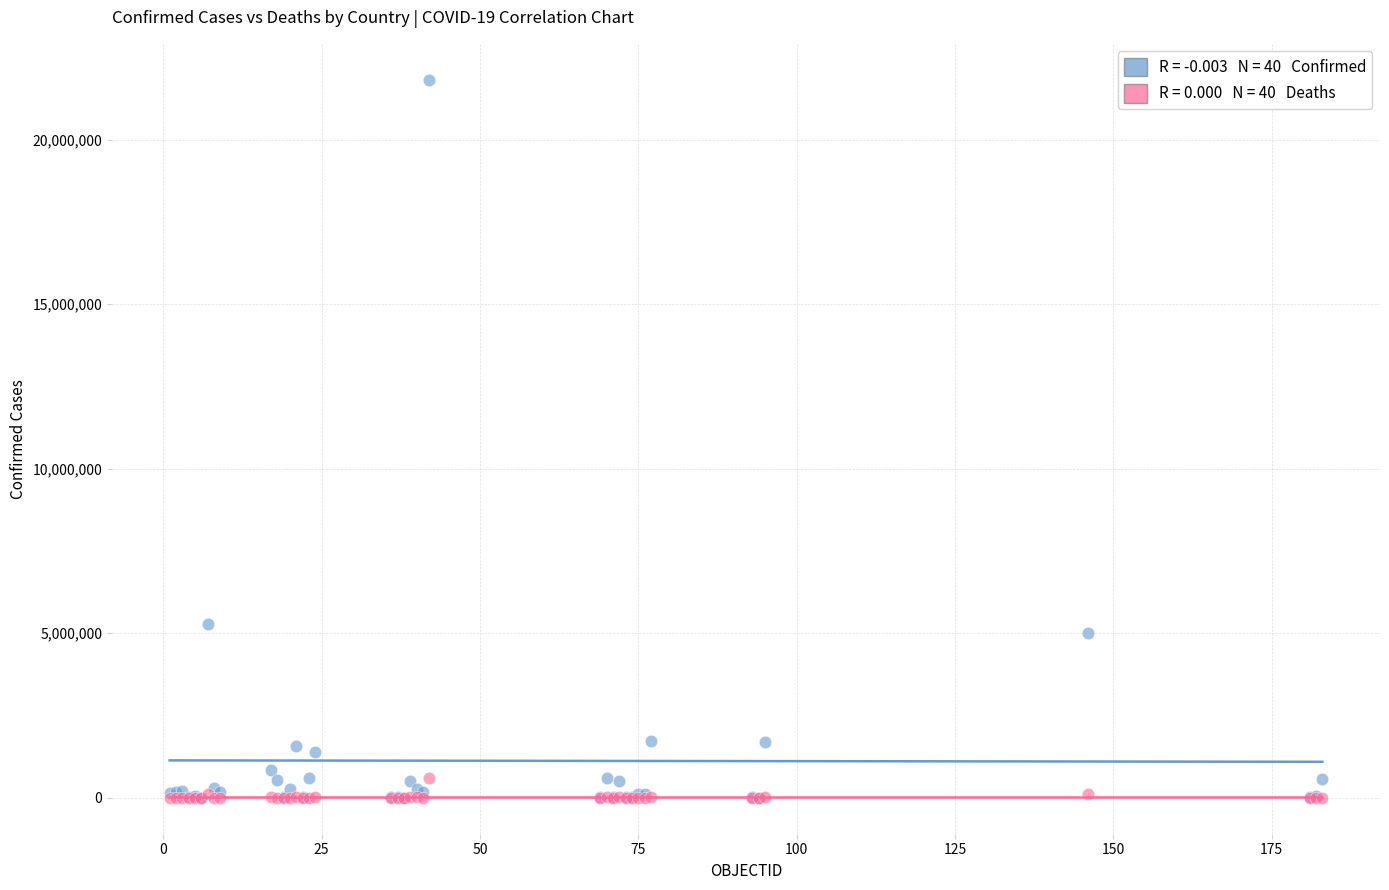

Across all series, what Y value is closest to 10910563?

5291285